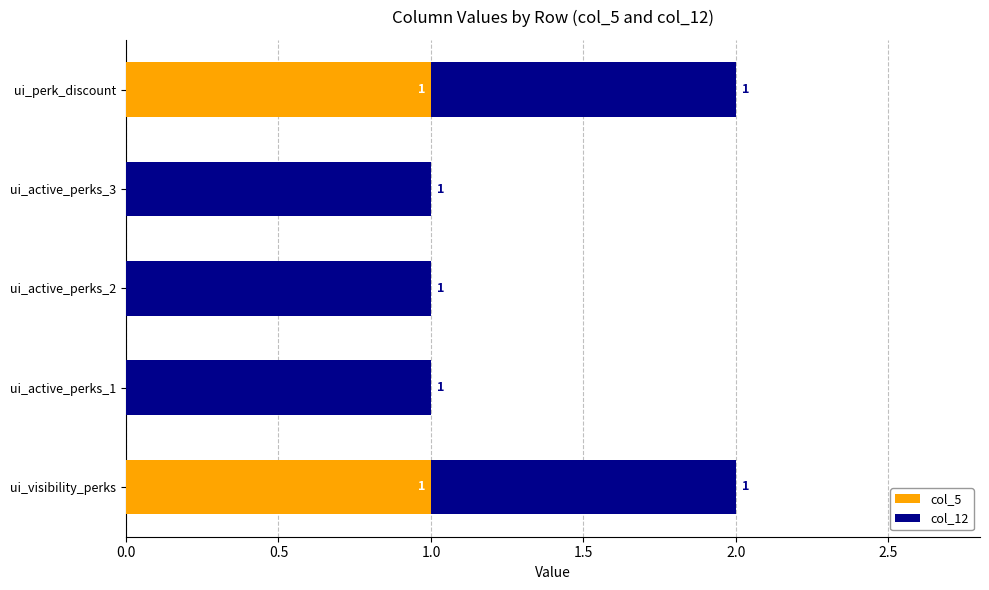

The col_5 series shows 0 at ui_active_perks_2. True or false?

True